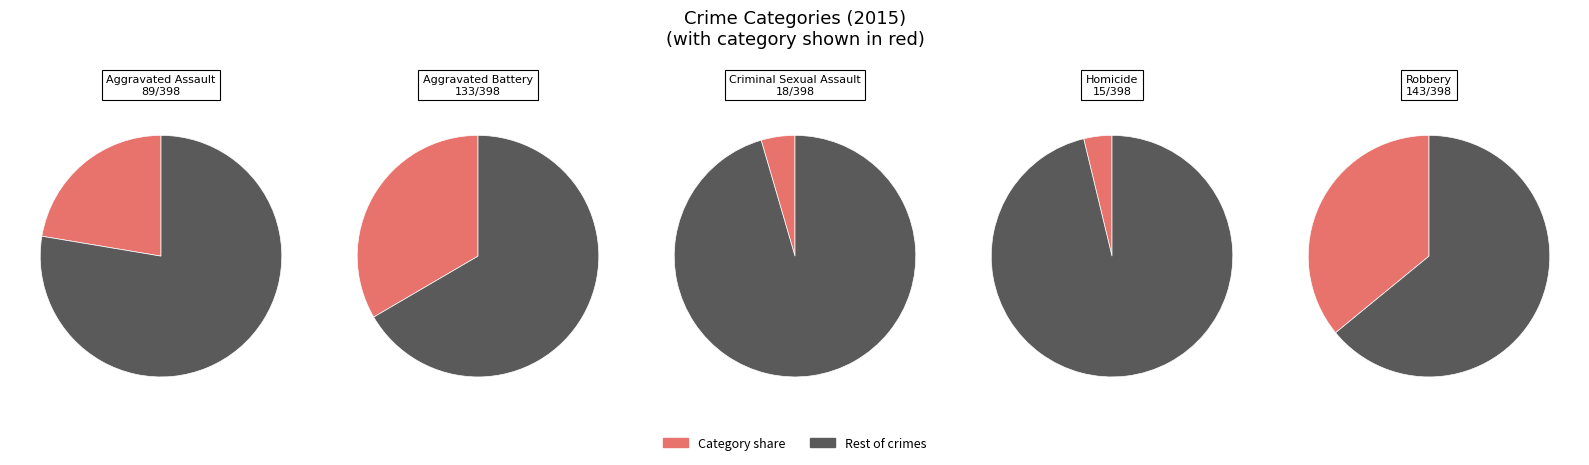

To the nearest percent, what is the difference between the Aggravated Battery and Robbery slice percentages?

3%